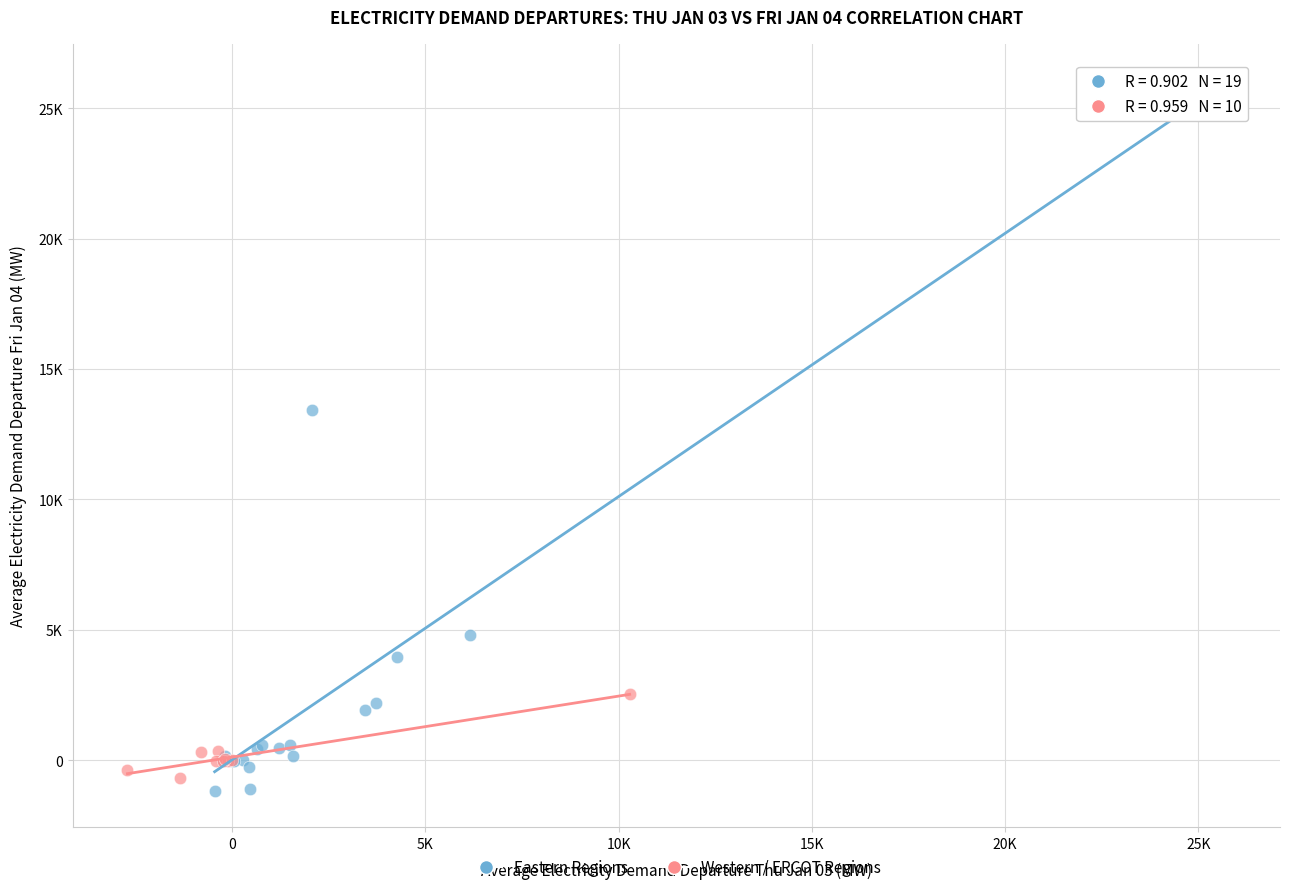

Which series has the widest spread of Y values?

Eastern Regions